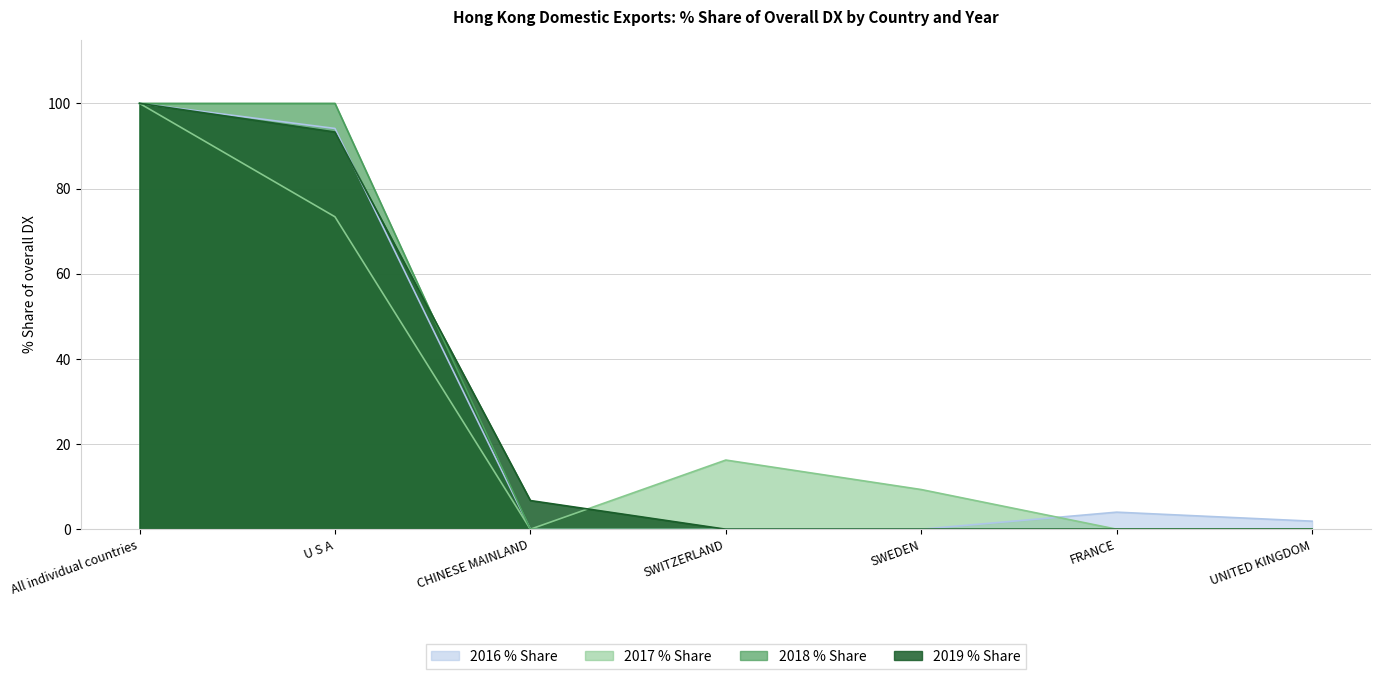

Rank the series by their maximum value, from lowest to highest.

2016 % Share, 2017 % Share, 2018 % Share, 2019 % Share